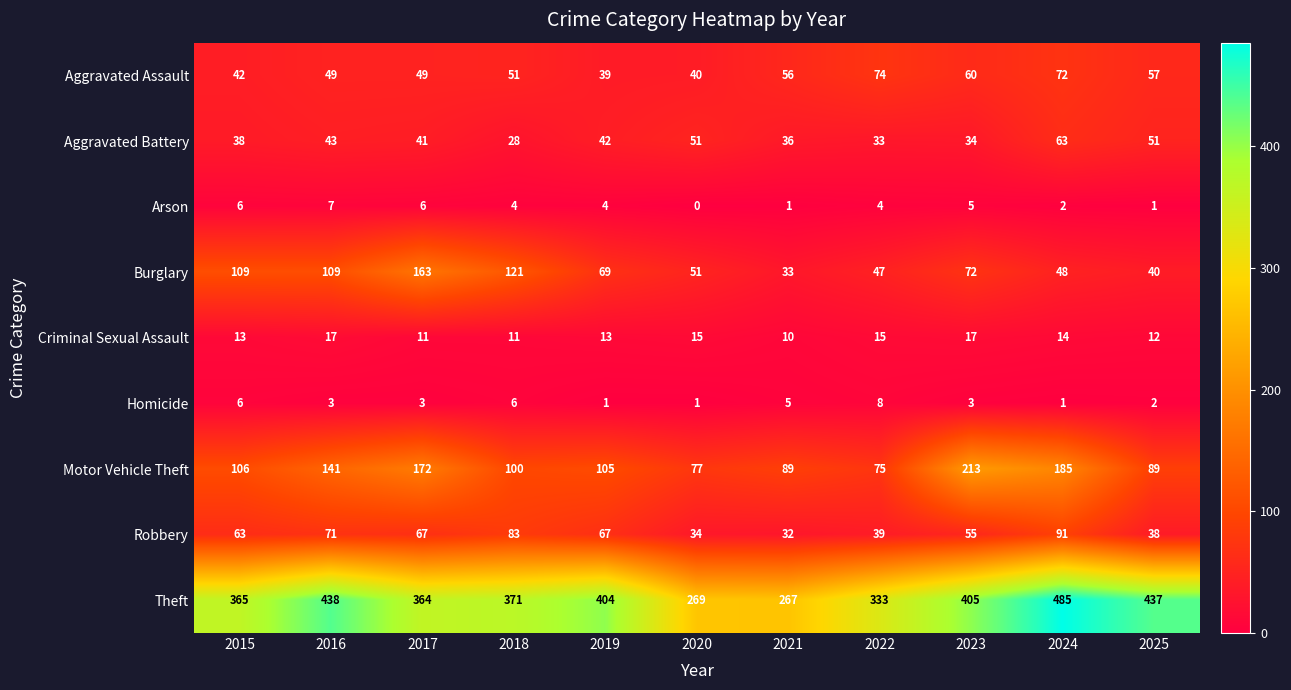

What is the sum of the Robbery values at 2018 and 2024?

174